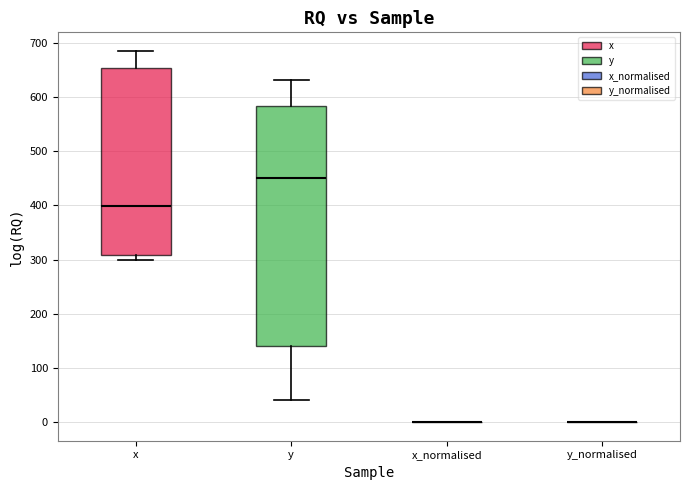

Reading left to right, transcribe this box plot: for each box, give where its median line is, the range the box spans, and where its two whiskers end, as read against the y-axis. The values are not printed on the chart, so give them approximately, as read against the axis.

x: median 400, box 310 to 650, whiskers 300 to 690
y: median 450, box 140 to 580, whiskers 40 to 630
x_normalised: box collapsed to a line at 0, whiskers 0 to 0
y_normalised: box collapsed to a line at 0, whiskers 0 to 0